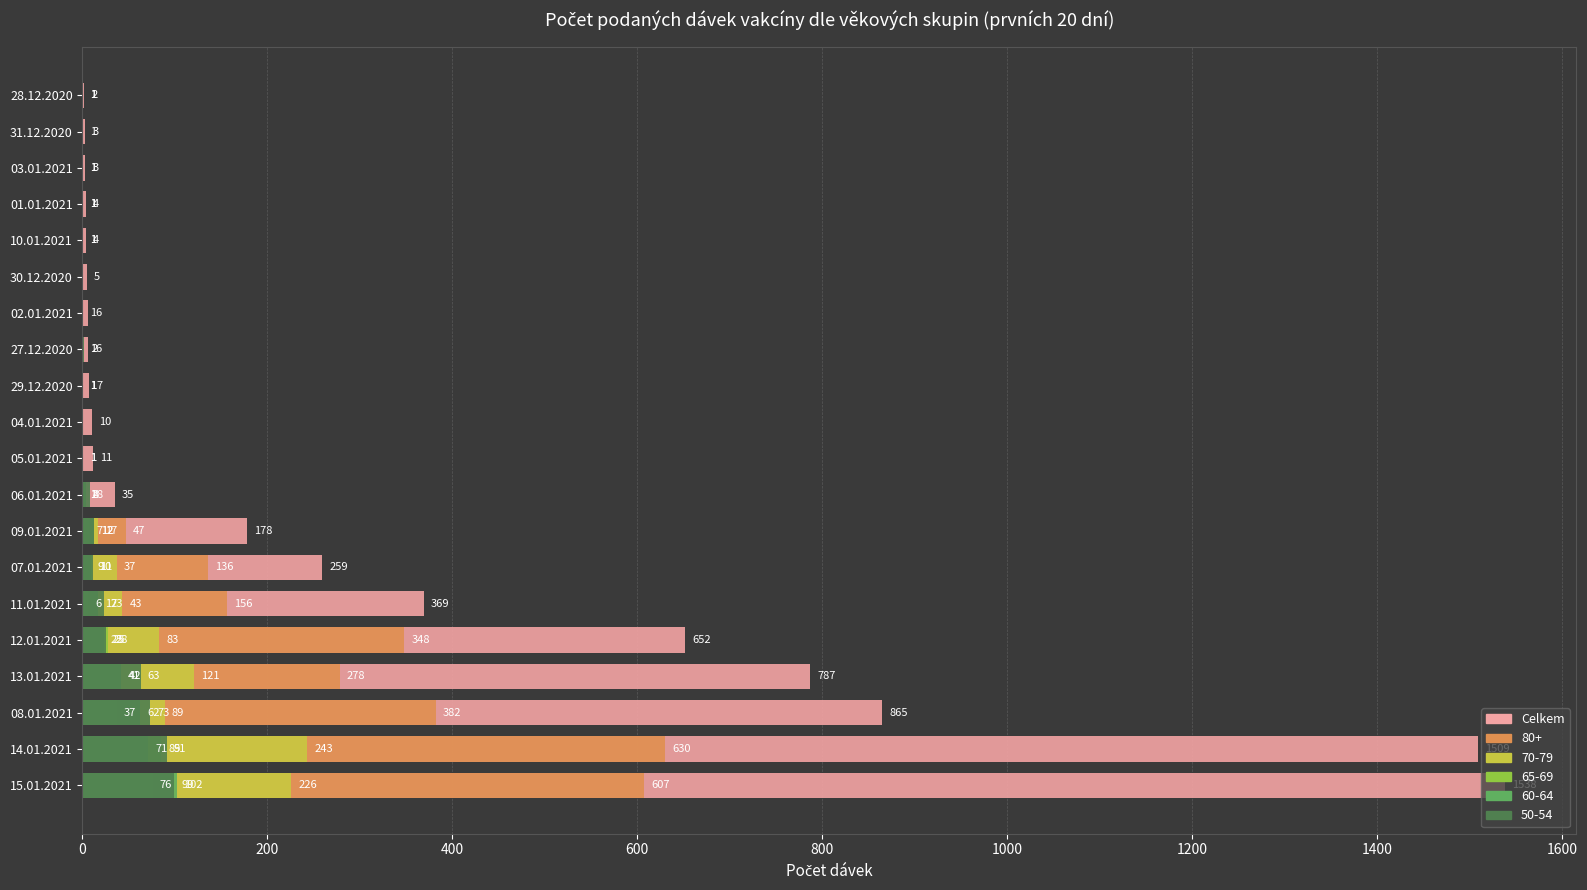

How many categories are shown in the chart?

20